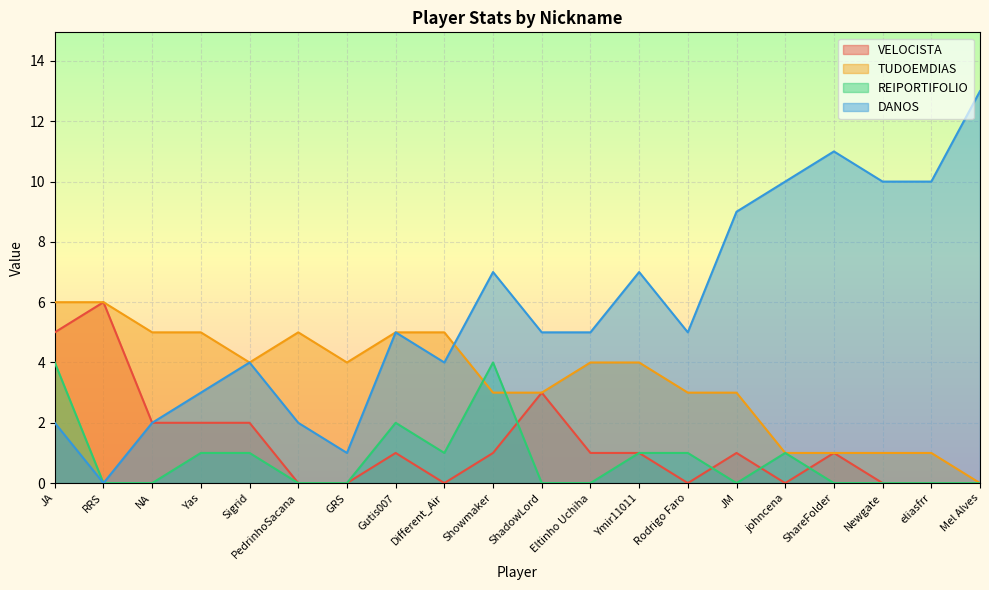

Reading left to right, what are all the values shown in this chart?

VELOCISTA: JA=5	RRS=6	NA=2	Yas=2	Sigrid=2	PedrinhoSacana=0	GRS=0	Gutis007=1	Different_Air=0	Showmaker=1	ShadowLord=3	Eltinho Uchiha=1	Ymir11011=1	Rodrigo Faro=0	JM=1	johncena=0	ShareFolder=1	Newgate=0	eliasfrr=0	Mel Alves=0
TUDOEMDIAS: JA=6	RRS=6	NA=5	Yas=5	Sigrid=4	PedrinhoSacana=5	GRS=4	Gutis007=5	Different_Air=5	Showmaker=3	ShadowLord=3	Eltinho Uchiha=4	Ymir11011=4	Rodrigo Faro=3	JM=3	johncena=1	ShareFolder=1	Newgate=1	eliasfrr=1	Mel Alves=0
REIPORTIFOLIO: JA=4	RRS=0	NA=0	Yas=1	Sigrid=1	PedrinhoSacana=0	GRS=0	Gutis007=2	Different_Air=1	Showmaker=4	ShadowLord=0	Eltinho Uchiha=0	Ymir11011=1	Rodrigo Faro=1	JM=0	johncena=1	ShareFolder=0	Newgate=0	eliasfrr=0	Mel Alves=0
DANOS: JA=2	RRS=0	NA=2	Yas=3	Sigrid=4	PedrinhoSacana=2	GRS=1	Gutis007=5	Different_Air=4	Showmaker=7	ShadowLord=5	Eltinho Uchiha=5	Ymir11011=7	Rodrigo Faro=5	JM=9	johncena=10	ShareFolder=11	Newgate=10	eliasfrr=10	Mel Alves=13